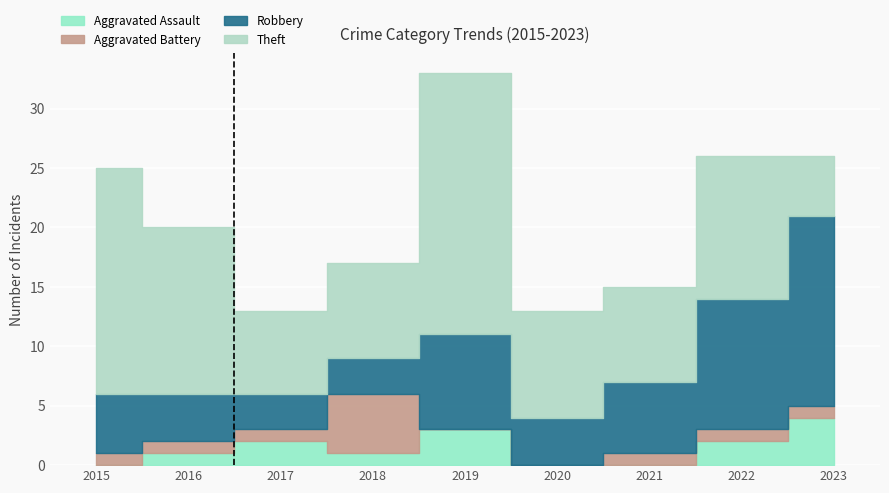

How many data points does each series have?

9